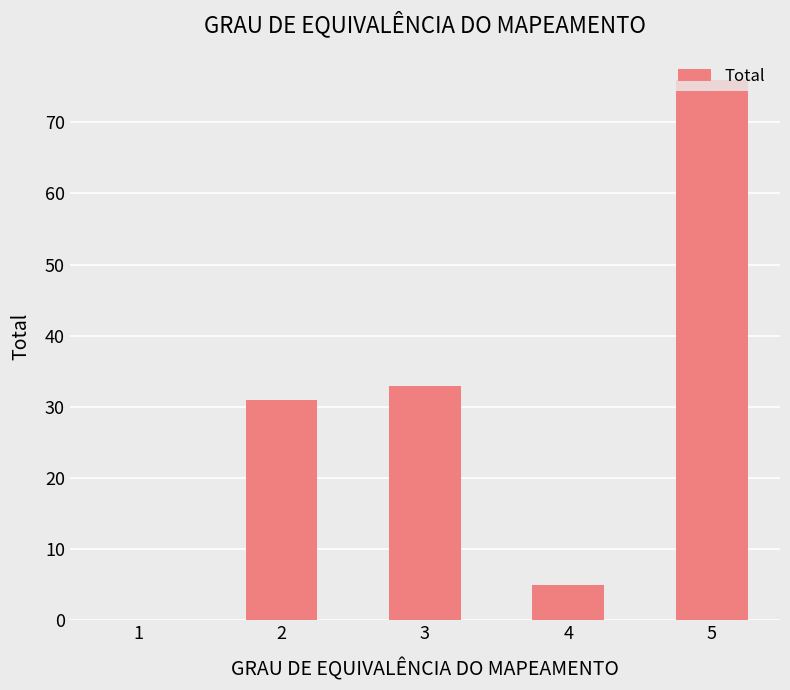

Are the bars horizontal?

No